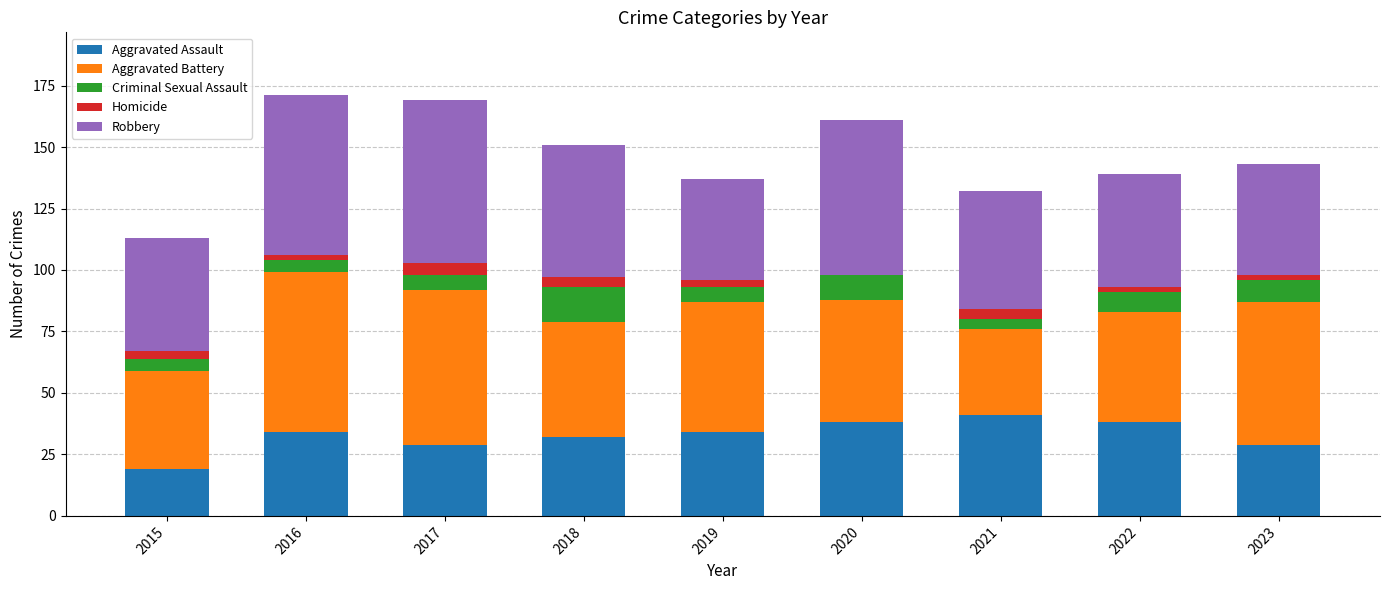

What is the sum of all Aggravated Assault values?

294